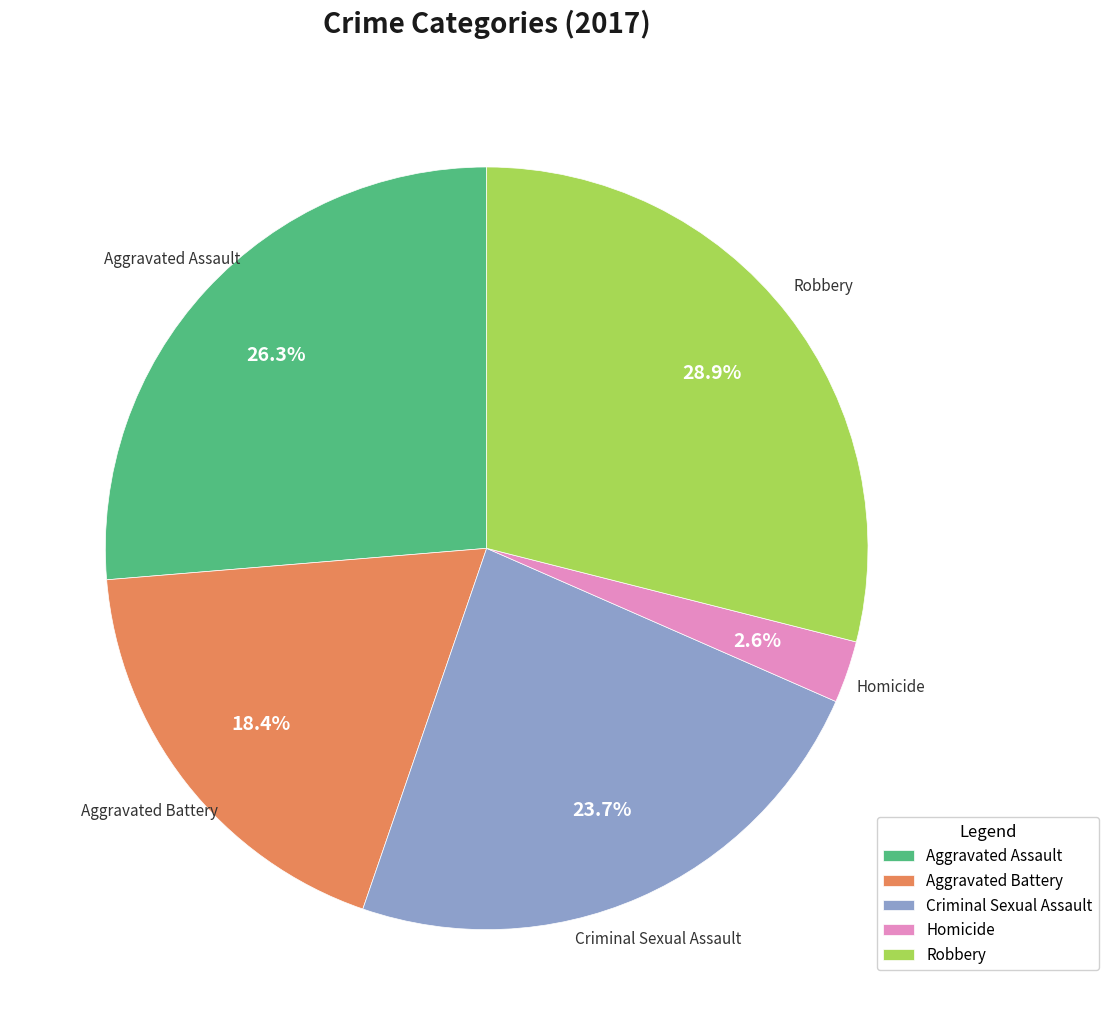

How many segments does this pie chart have?

5